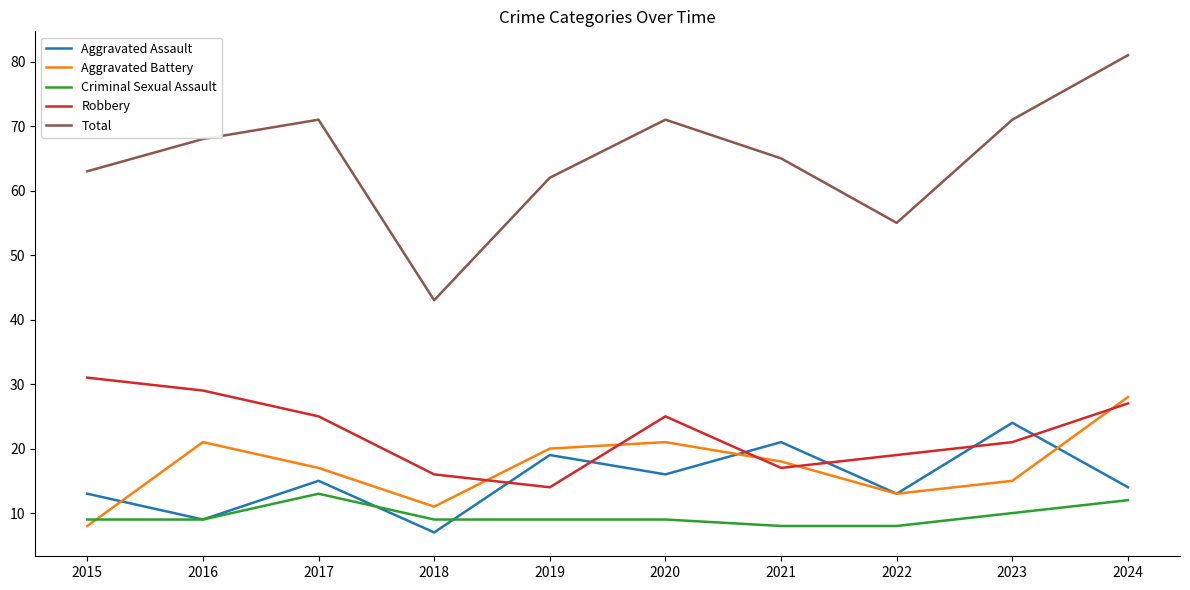

What are all the series names shown in the legend?

Aggravated Assault, Aggravated Battery, Criminal Sexual Assault, Robbery, Total